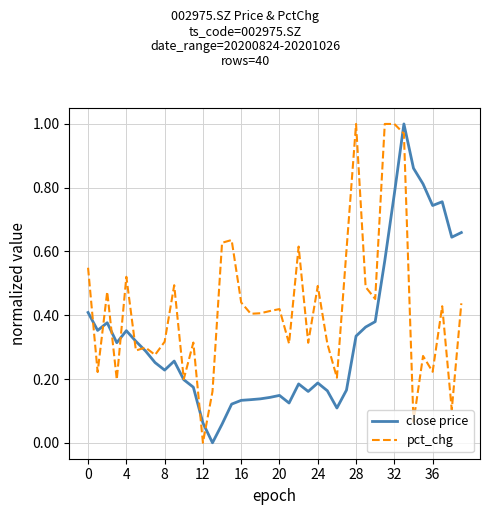

Does the chart display data point markers on the line(s)?

No